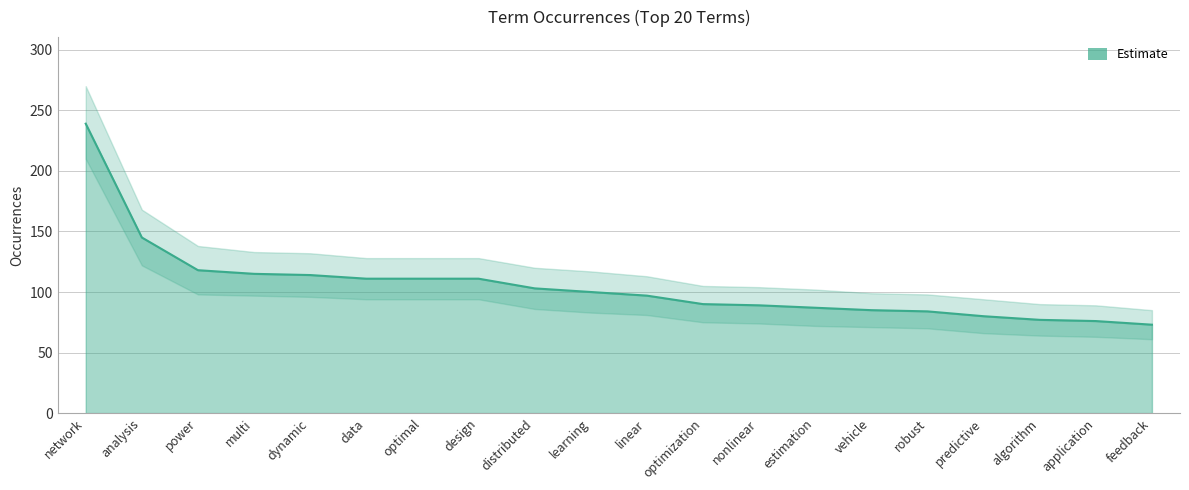

True or false: the data shows 156 at estimation.

False